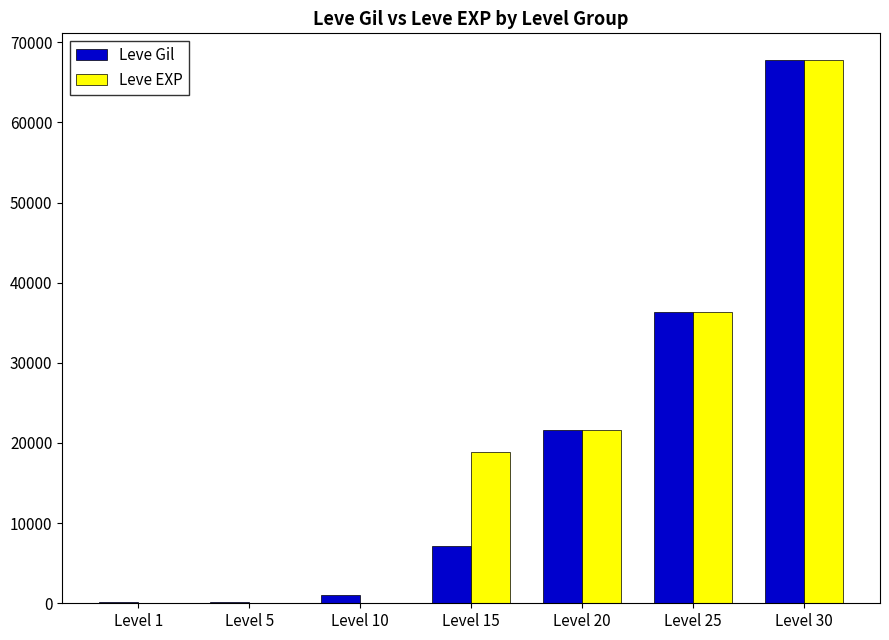

What is the highest value of the Leve EXP series?

67730